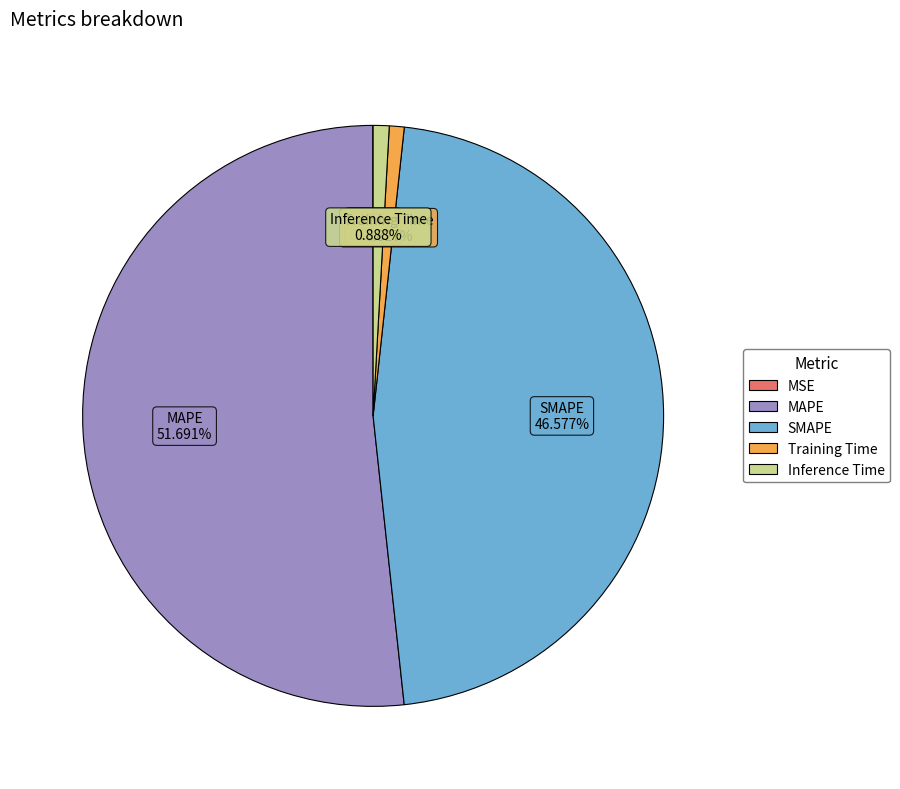

Which slice represents more than half of the pie?

MAPE